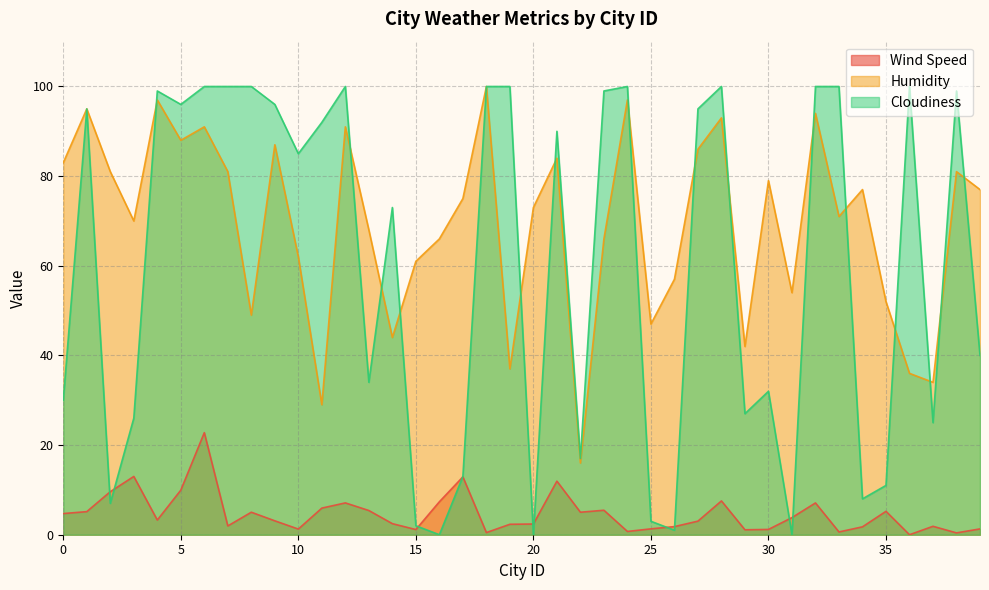

How many data points in Wind Speed are above 3?

22